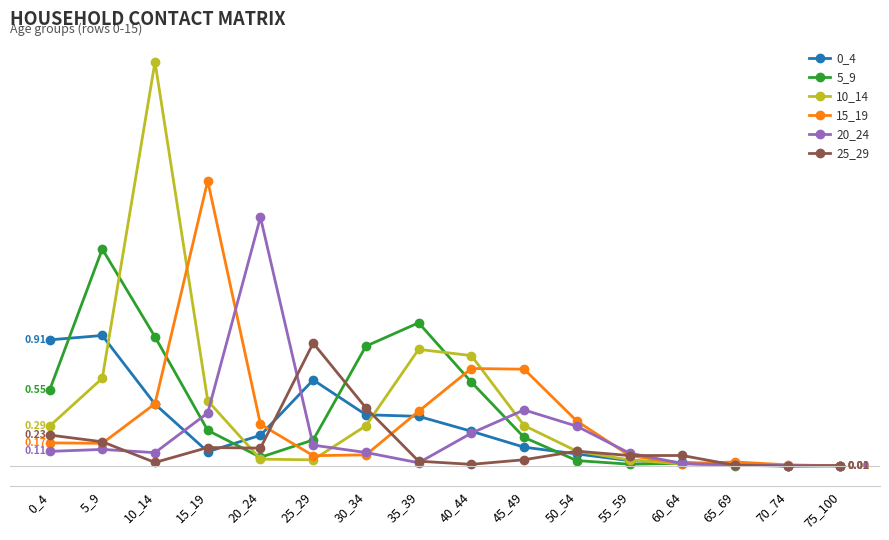

Rank the series by their maximum value, from lowest to highest.

25_29, 0_4, 5_9, 20_24, 15_19, 10_14